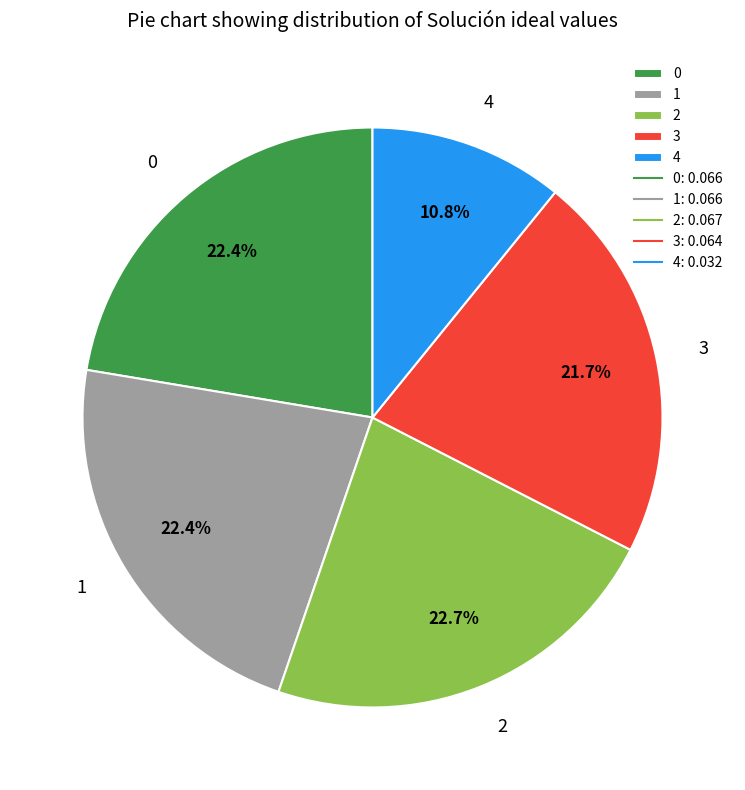

Is there a majority slice in this chart?

No